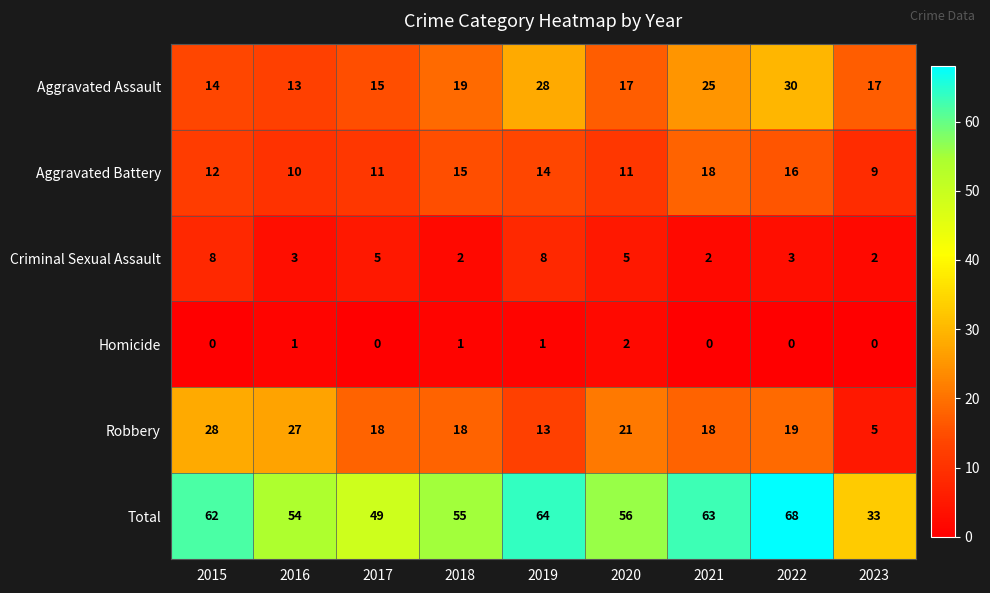

Rank the series at 2018 from lowest to highest value.

Homicide, Criminal Sexual Assault, Aggravated Battery, Robbery, Aggravated Assault, Total